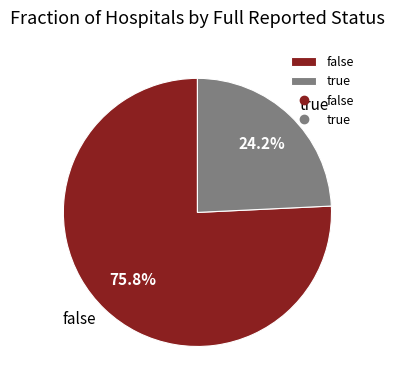

How many segments does this pie chart have?

2